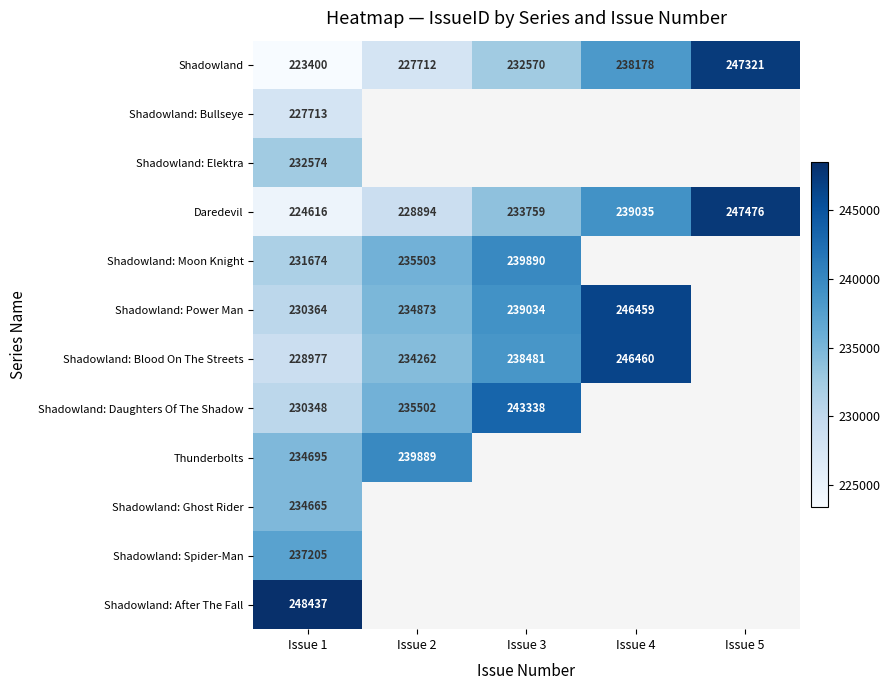

Which category has the highest value across all series?

Issue 1